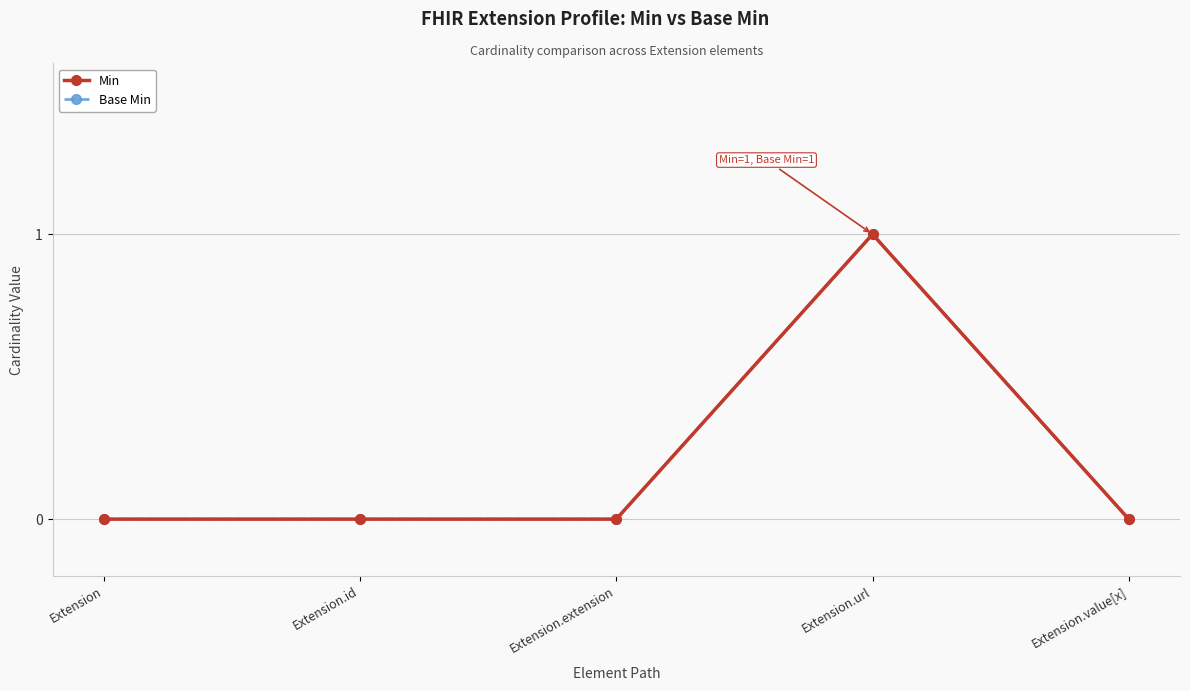

Which series changed the most between Extension.url and Extension.value[x]?

Min